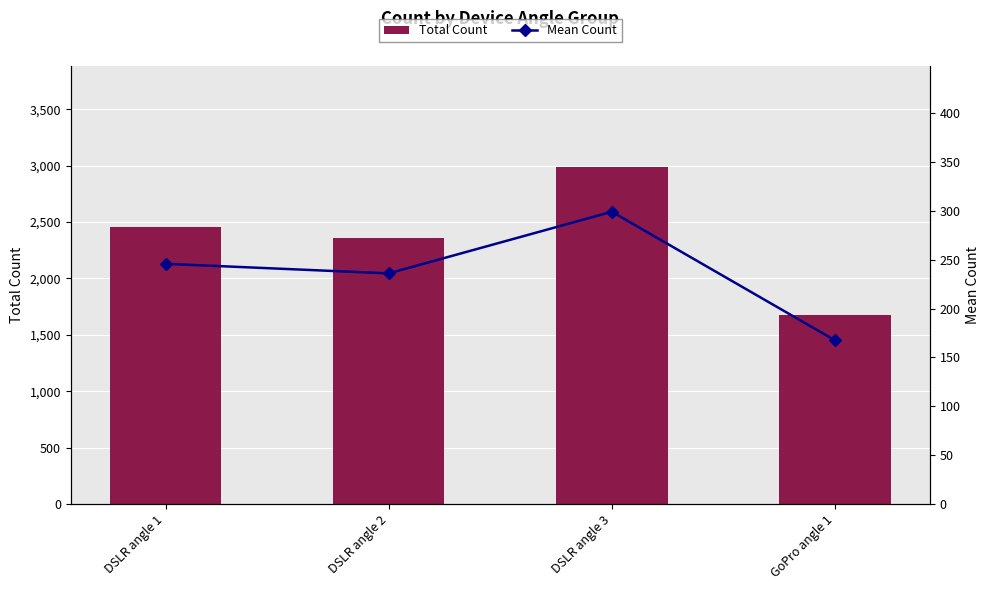

What is the value of the Mean Count bar at the 3rd from the left?

299.1